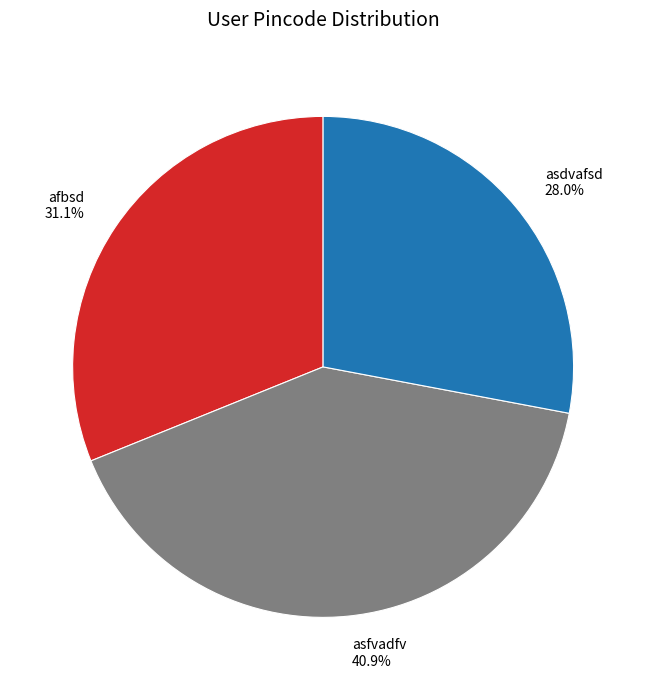

What is the ratio of the value at asdvafsd to the value at asfvadfv?

0.7